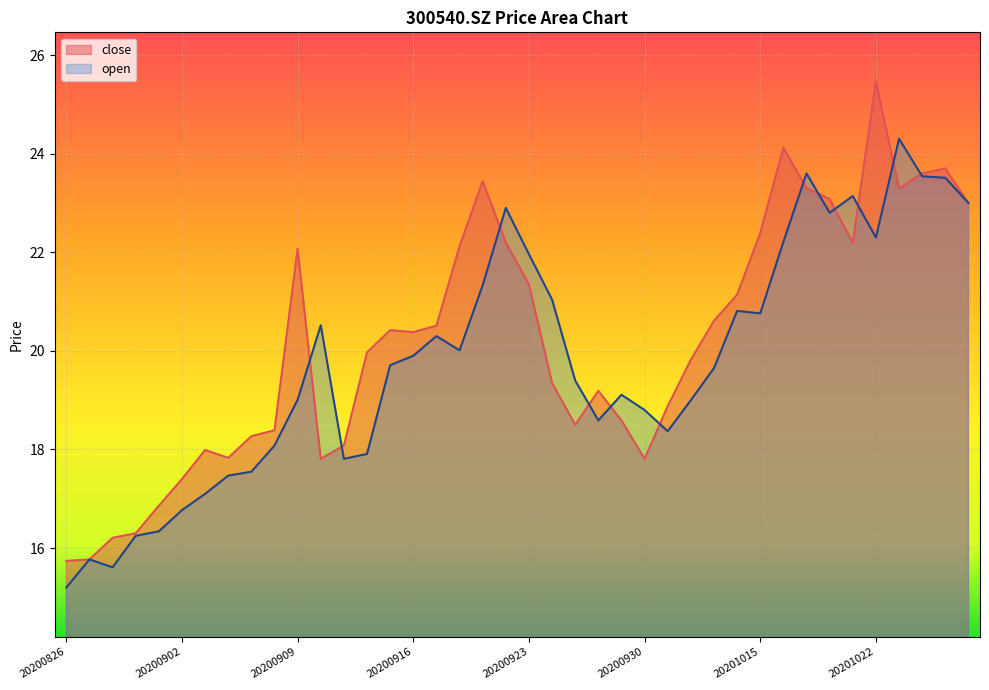

What is the difference between the highest and lowest values at 20200930?

1.0